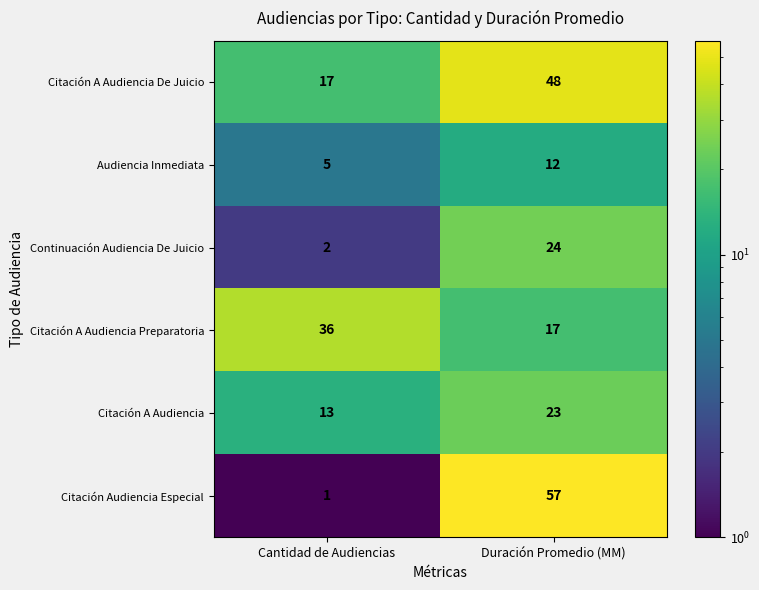

What is the average value of the Citación Audiencia Especial series?

29